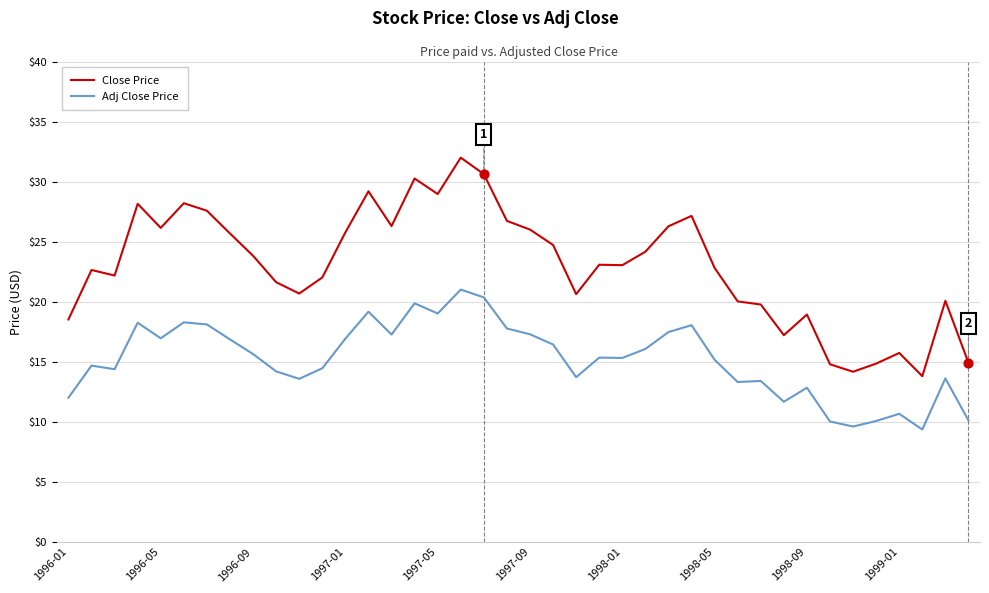

List the series in order of their peak value, highest first.

Close Price, Adj Close Price